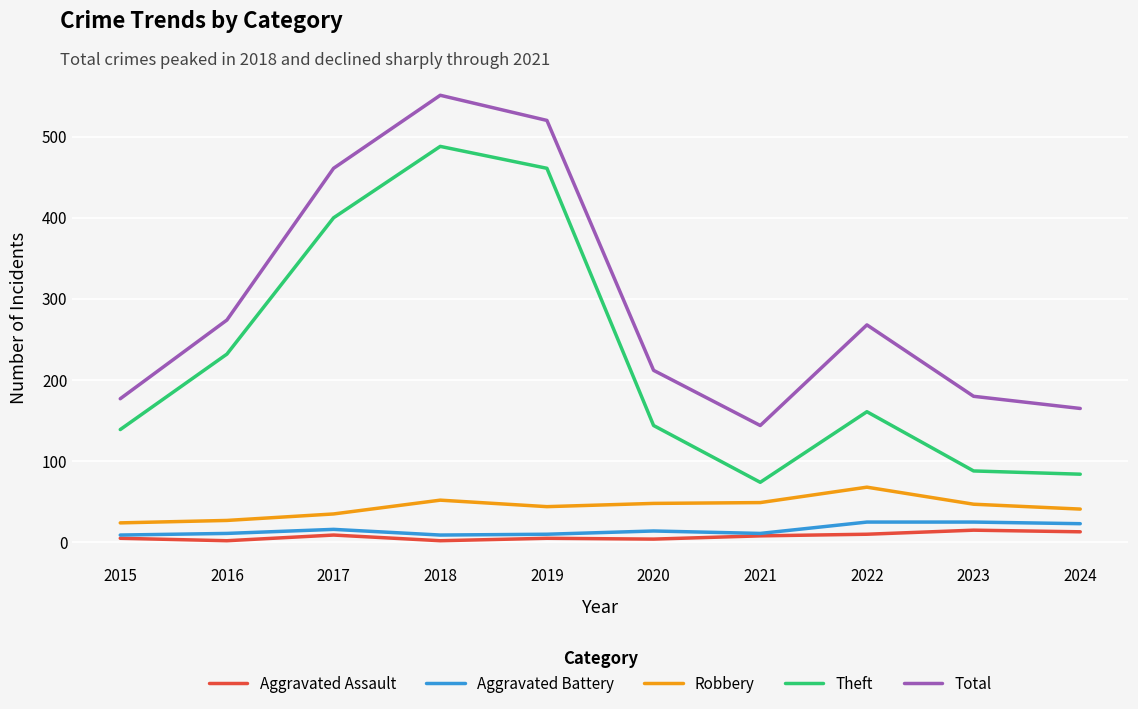

At which category is the sum across all series the highest?

2018